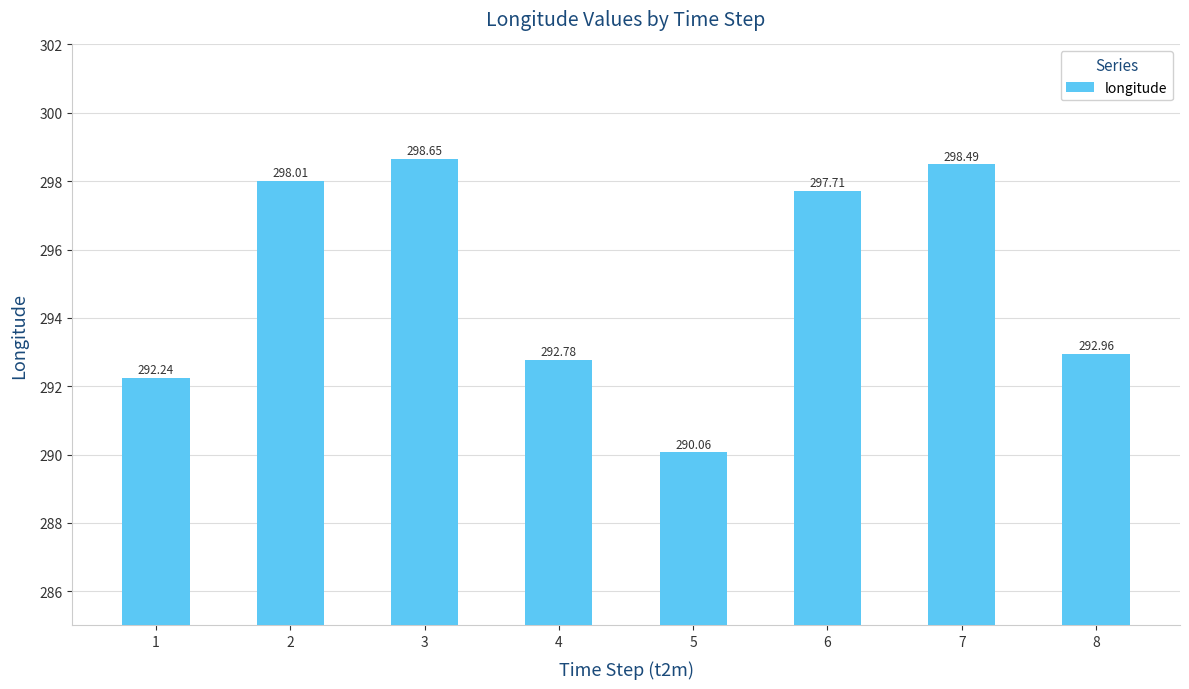

At which category does the chart reach its minimum across all series?

5